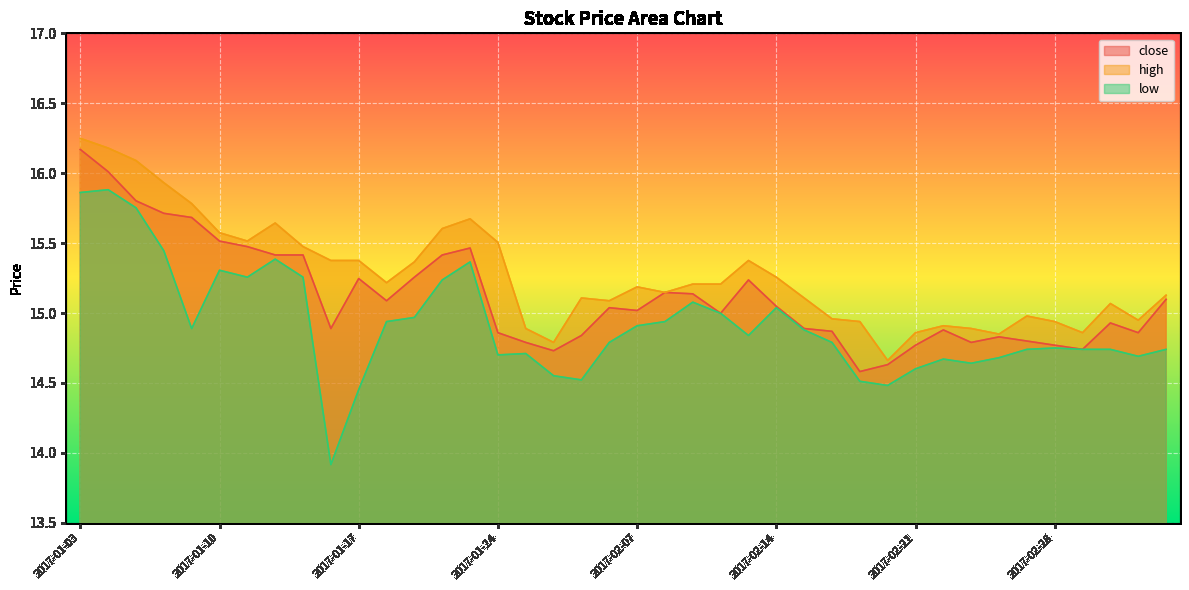

How many data points does each series have?

40